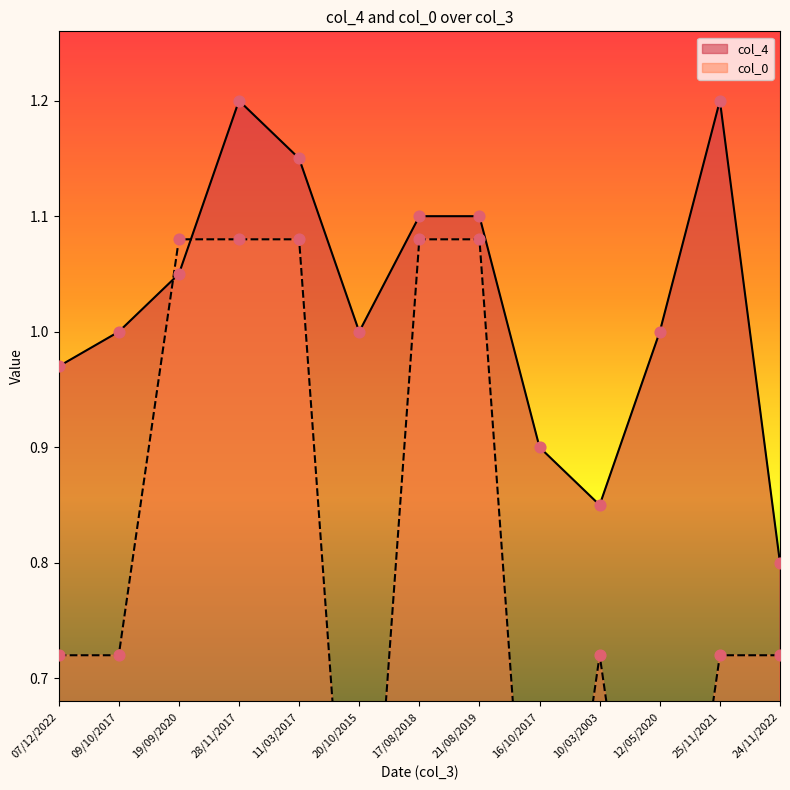

Which series has the largest total across all categories?

col_4